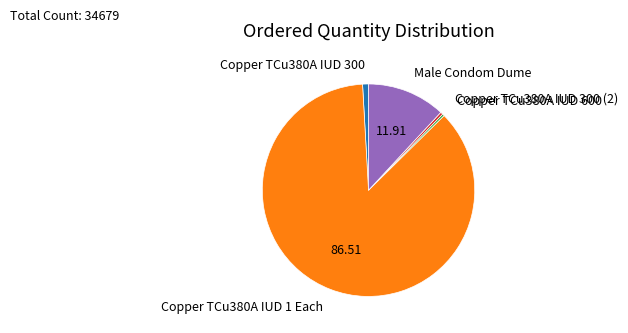

Which has a higher value, Copper TCu380A IUD 1 Each or Copper TCu380A IUD 300?

Copper TCu380A IUD 1 Each